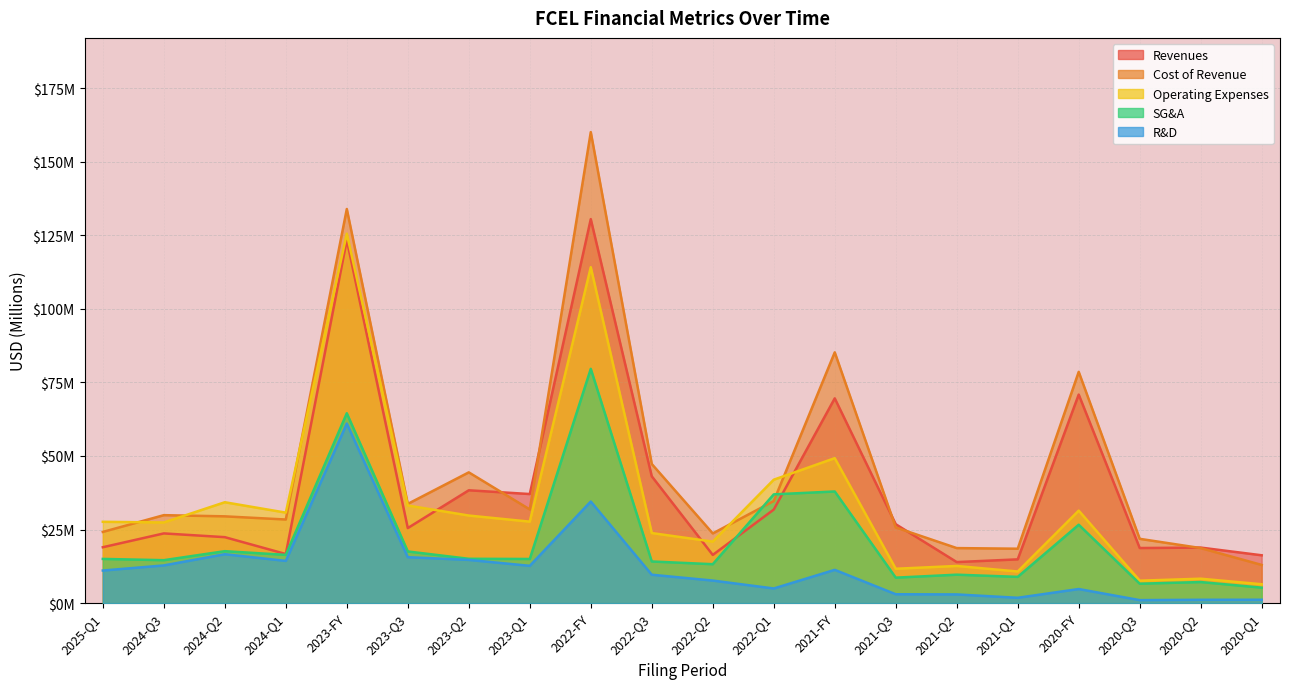

At how many categories does at least one series exceed 141?

1